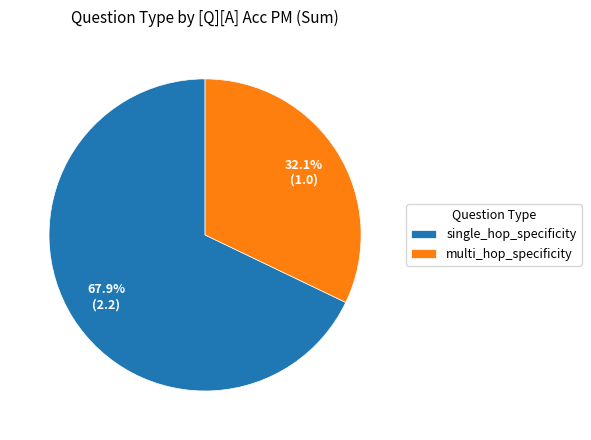

How many slices are in this pie chart?

2